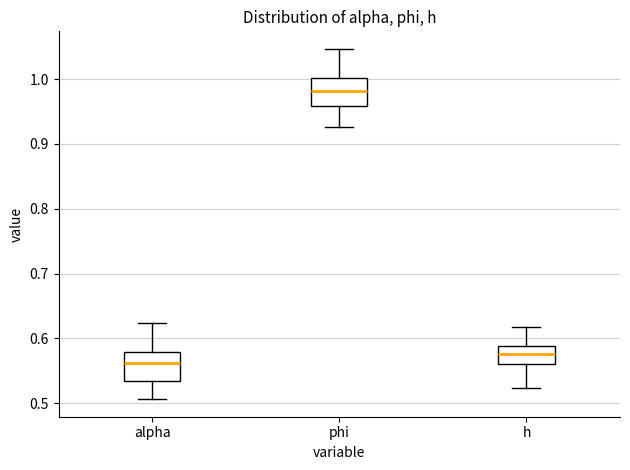

Where does the upper whisker of the box for alpha end on the y-axis? The values are not printed on the chart, so give them approximately, as read against the axis.

0.62